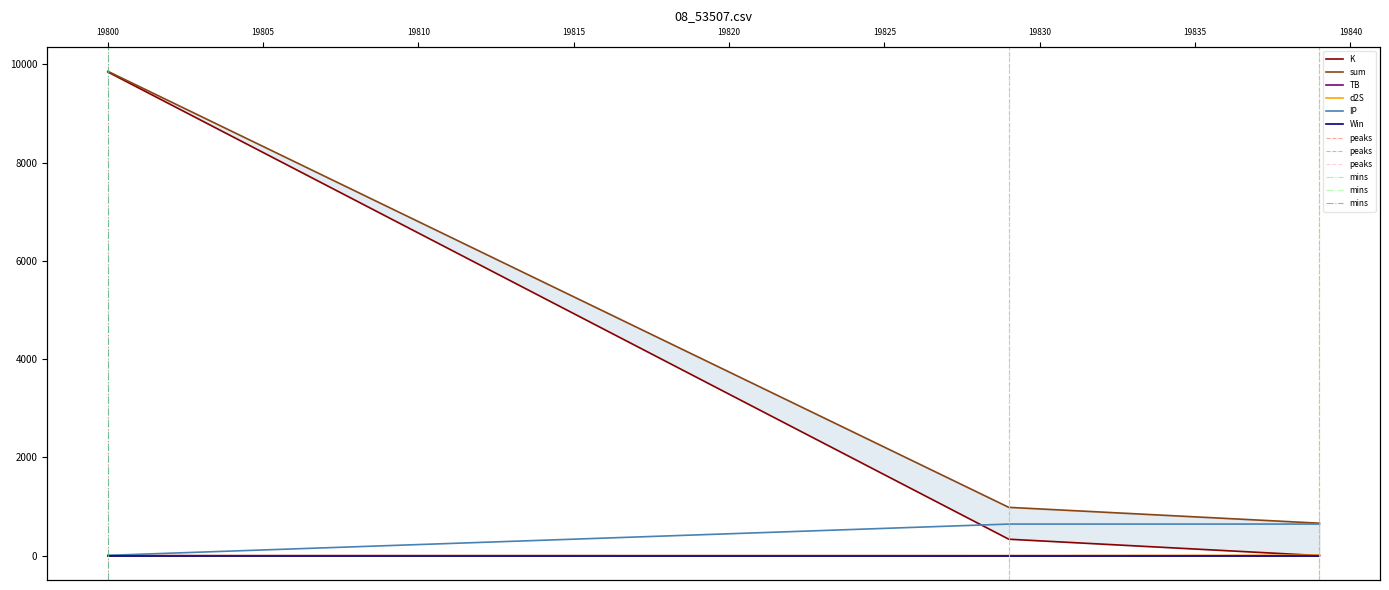

What is the spread (max minus min) of values at 19800?

9856.4